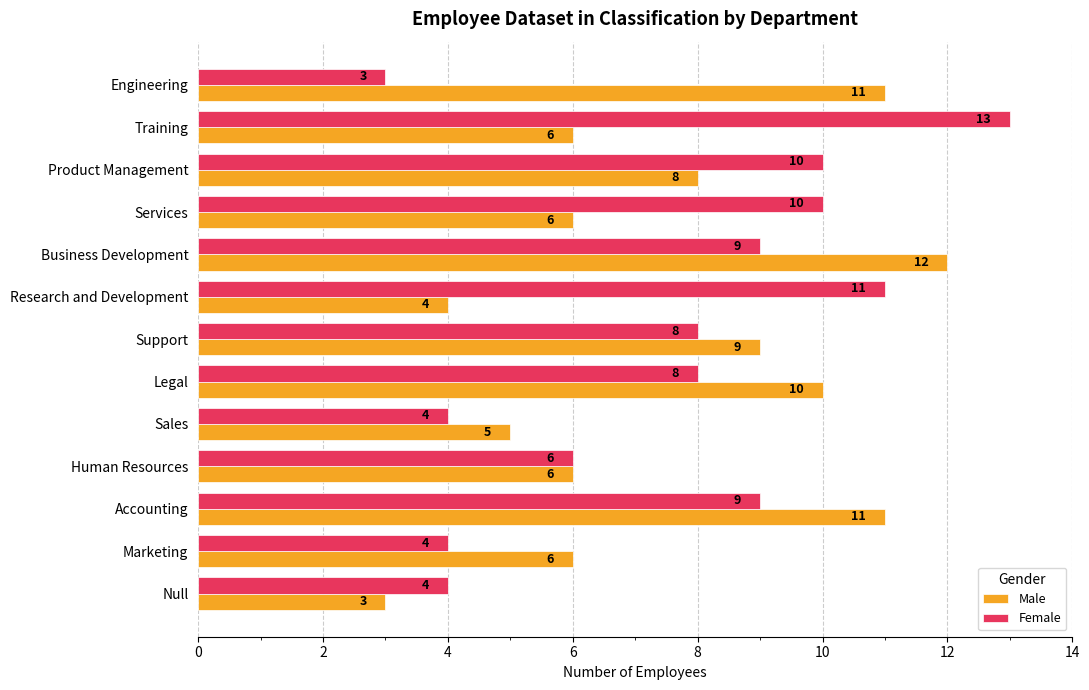

What is the difference between the maximum and second lowest values in the Male series?

8